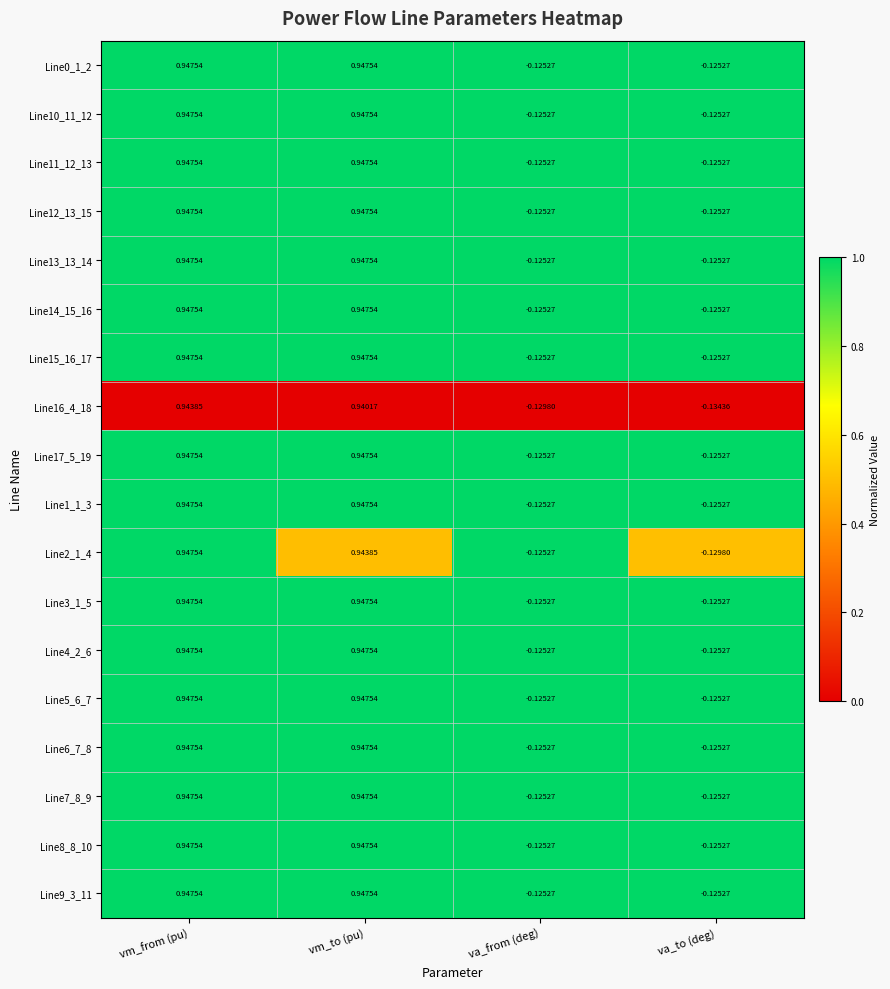

At which category does the chart reach its minimum across all series?

va_to (deg)